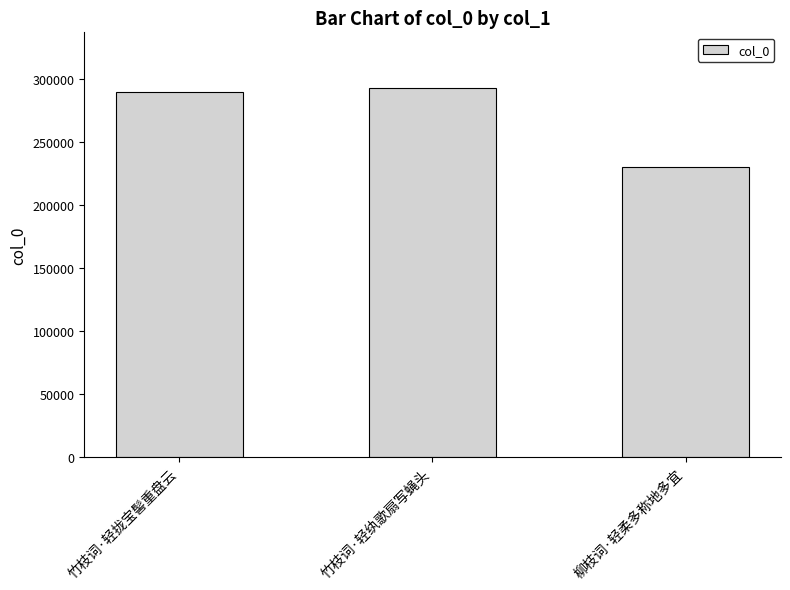

What is the sum of all values?

813955